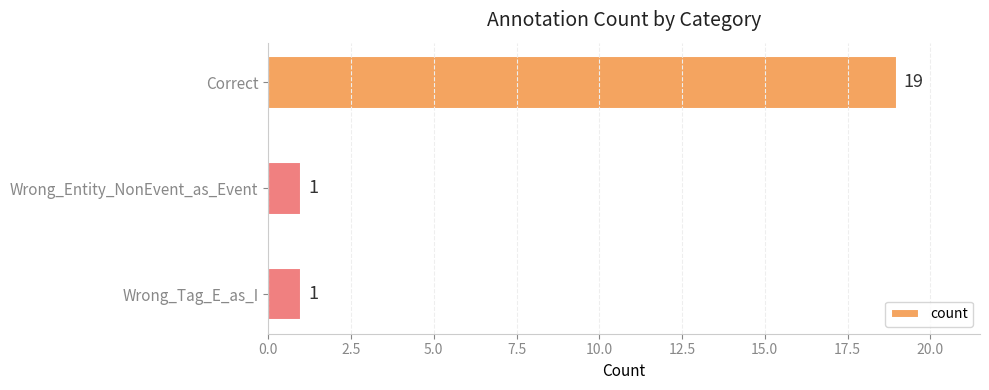

Between Correct and Wrong_Tag_E_as_I, which is larger?

Correct